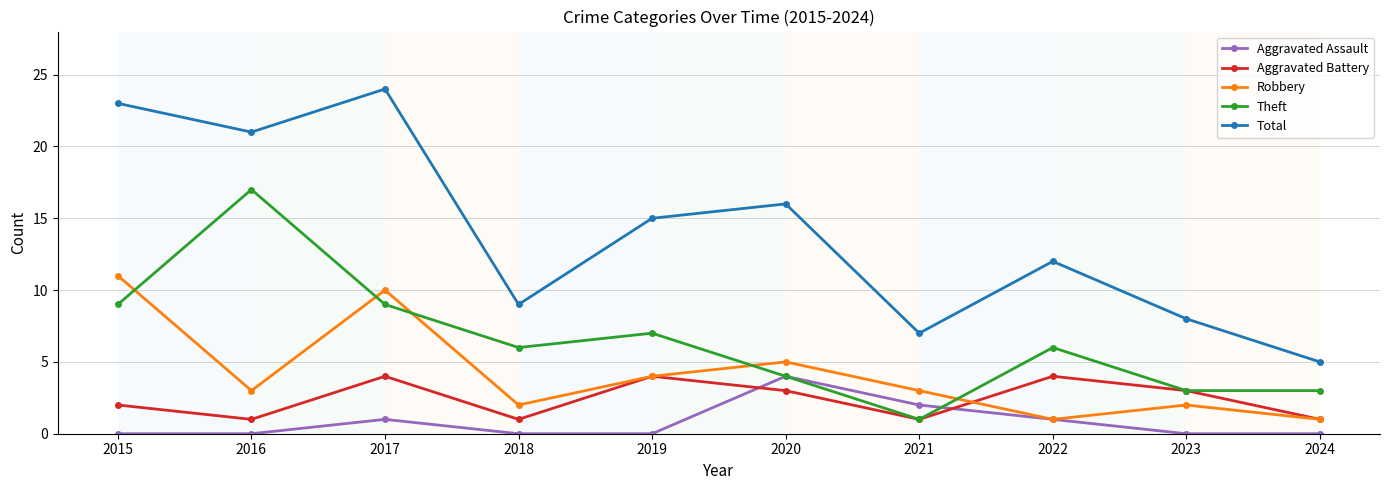

Rank the categories by Total value from lowest to highest.

2024, 2021, 2023, 2018, 2022, 2019, 2020, 2016, 2015, 2017